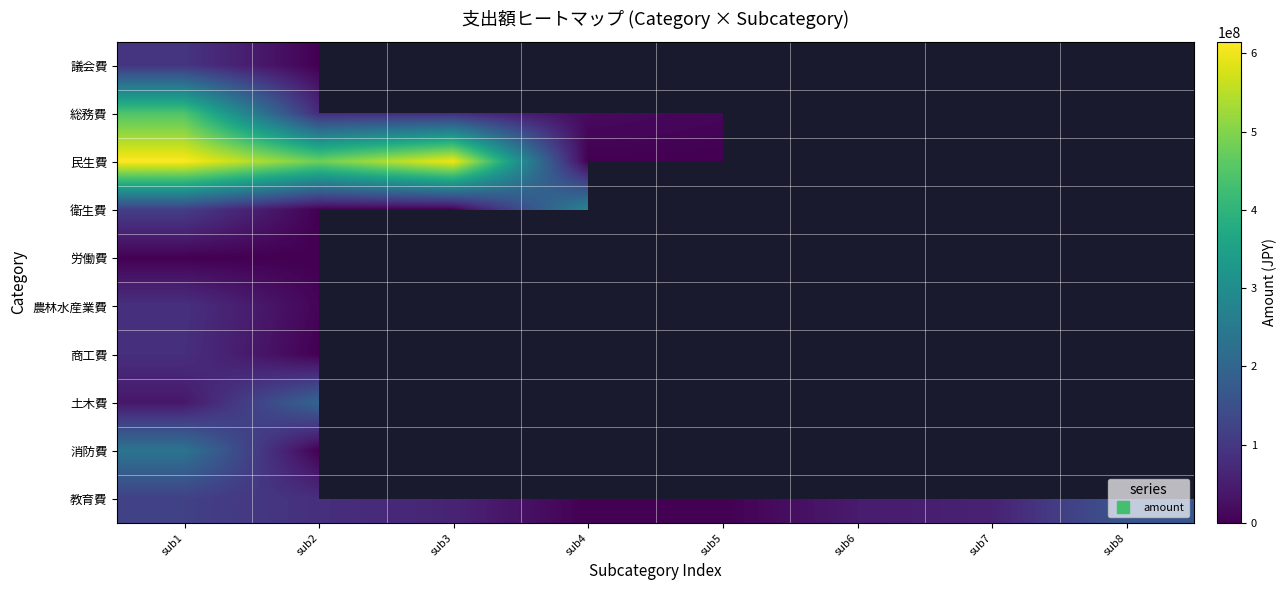

At which label is 商工費 closest to 41284500?

sub1